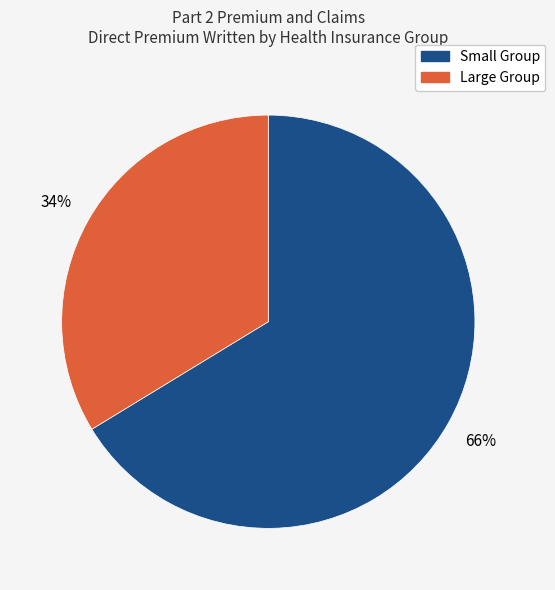

To the nearest percent, what is the average slice percentage?

50%